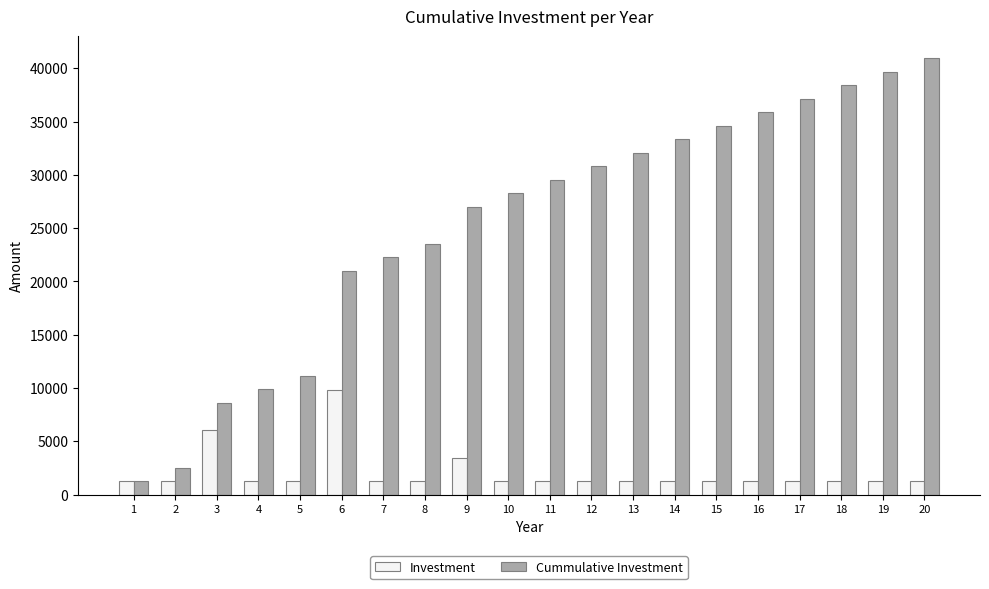

Where is Investment nearest to the value 5552?

3